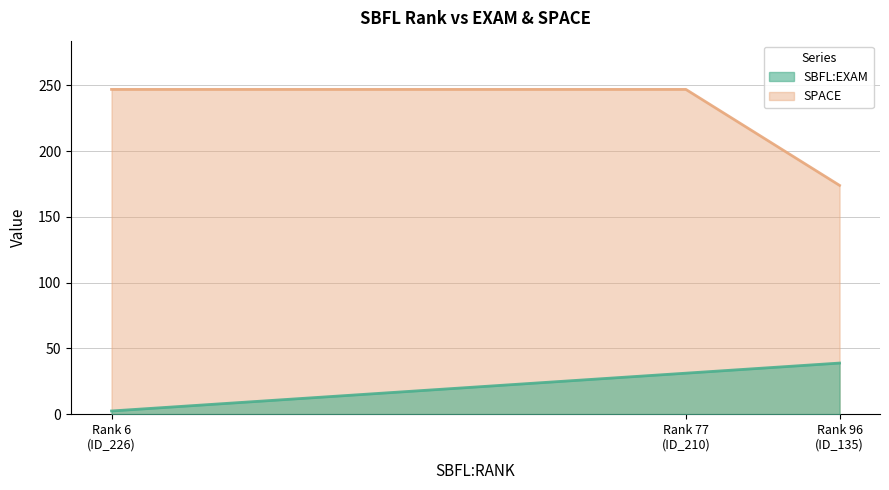

Rank the categories by SPACE value from highest to lowest.

ID_226, ID_210, ID_135